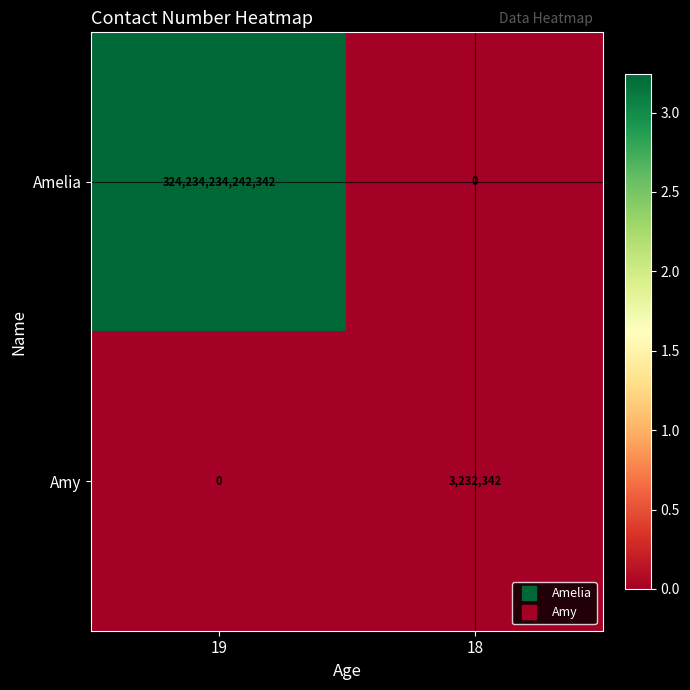

Which series has the largest total across all categories?

Amelia